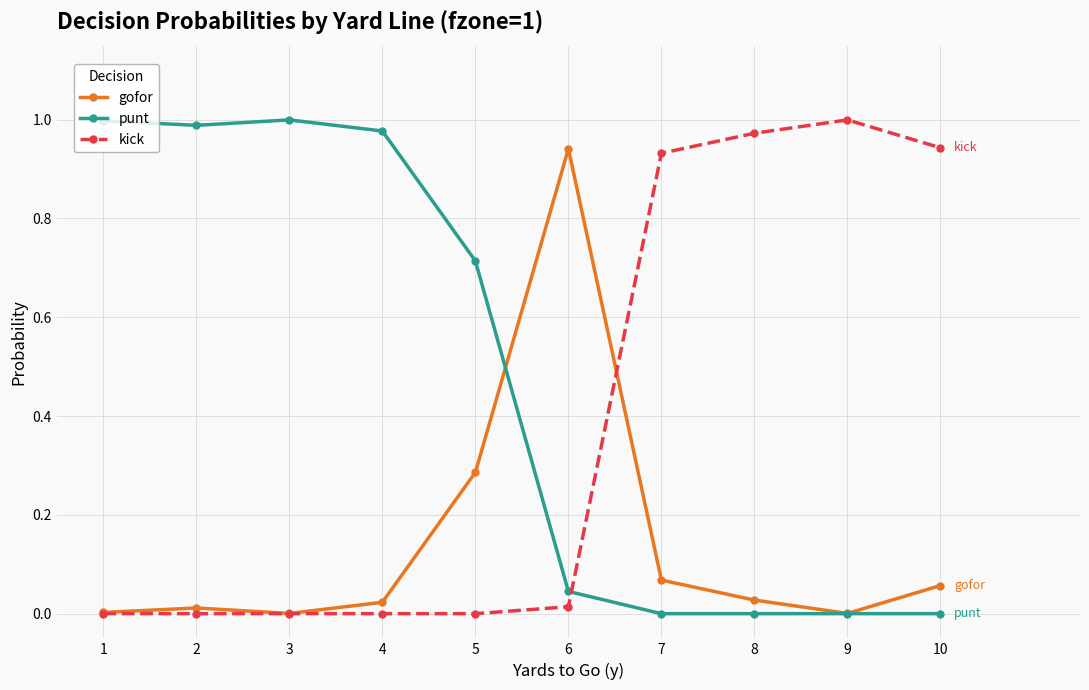

True or false: gofor has more than 0 interior local peaks.

True